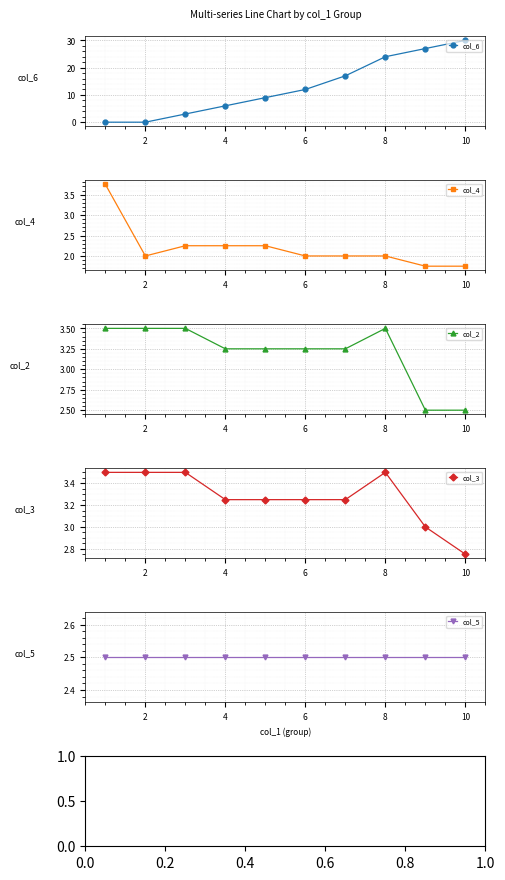

True or false: col_6 has a value of 12 at 6.

True